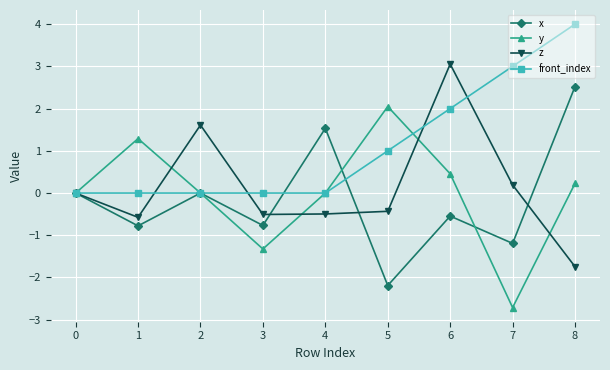

Is it true that front_index equals 2.4 at 4?

False